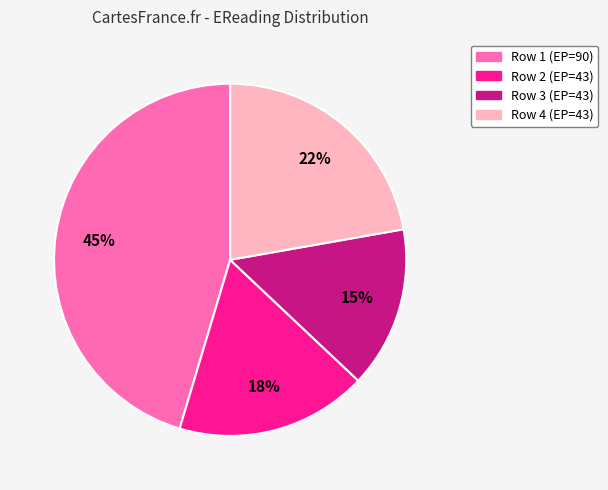

How many slices are in this pie chart?

4